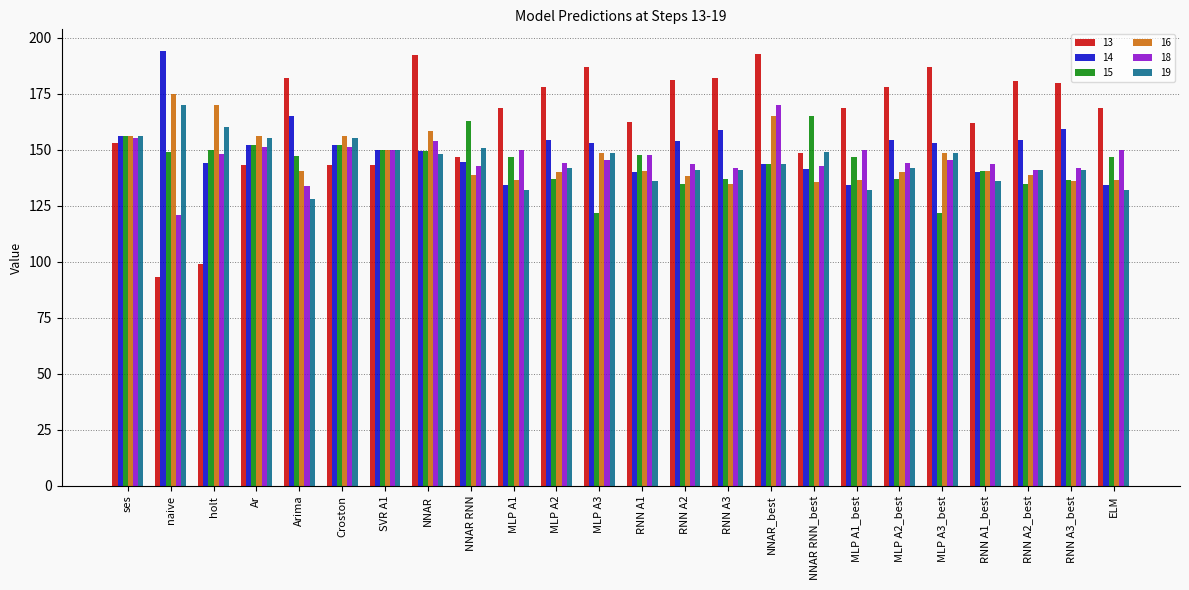

Which series has the widest spread of values?

13